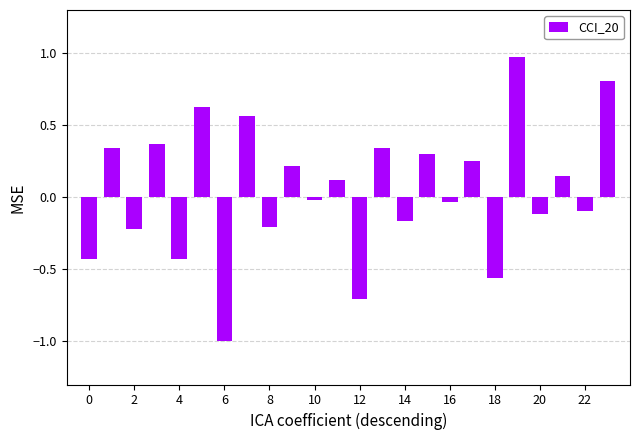

What is the maximum value shown in the chart?

1.0